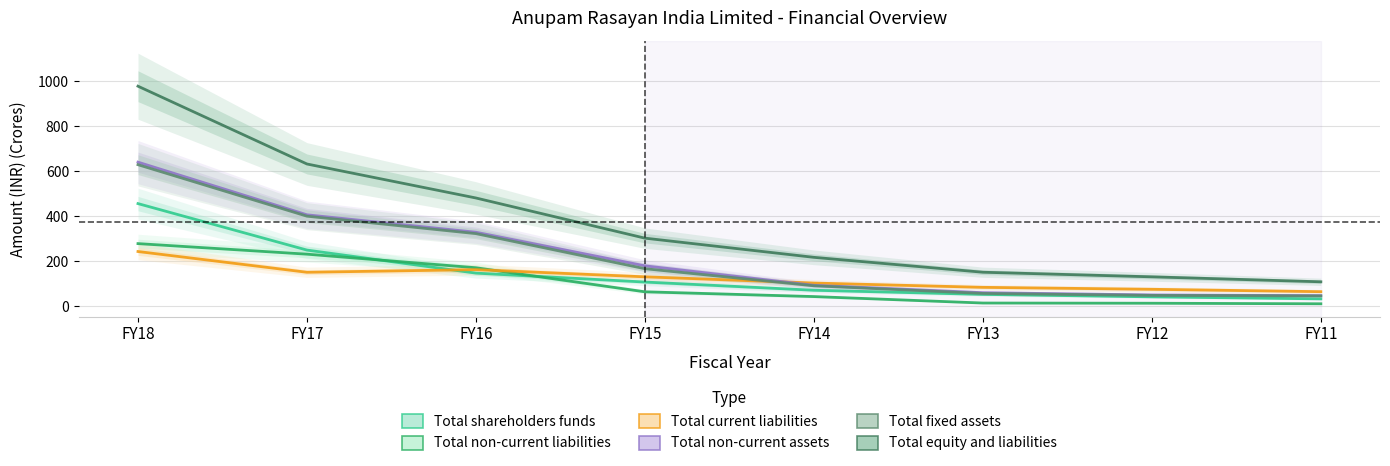

At FY18, list the series in order from smallest to largest.

Total current liabilities, Total non-current liabilities, Total shareholders funds, Total fixed assets, Total non-current assets, Total equity and liabilities